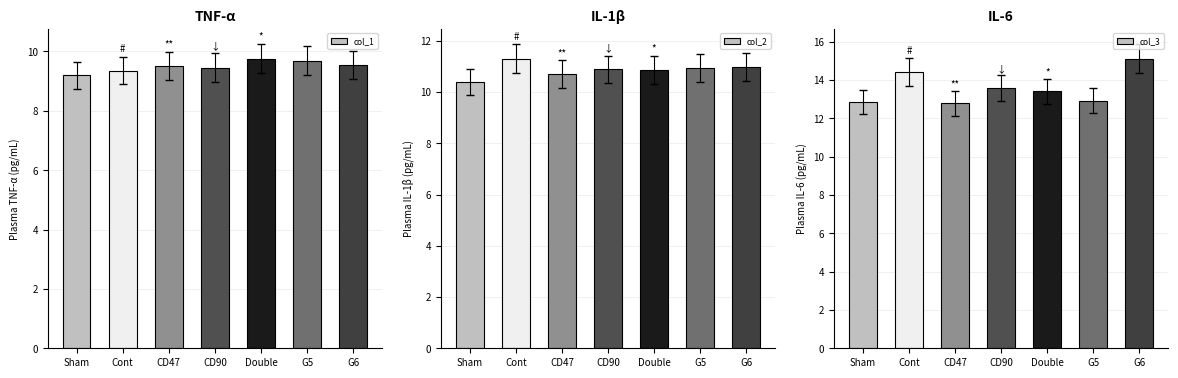

Reading right to left, extract all data points from this chart.

col_1: G6=9.5	G5=9.7	Double=9.8	CD90=9.5	CD47=9.5	Cont=9.4	Sham=9.2
col_2: G6=11.0	G5=10.9	Double=10.9	CD90=10.9	CD47=10.7	Cont=11.3	Sham=10.4
col_3: G6=15.1	G5=12.9	Double=13.4	CD90=13.6	CD47=12.8	Cont=14.4	Sham=12.9